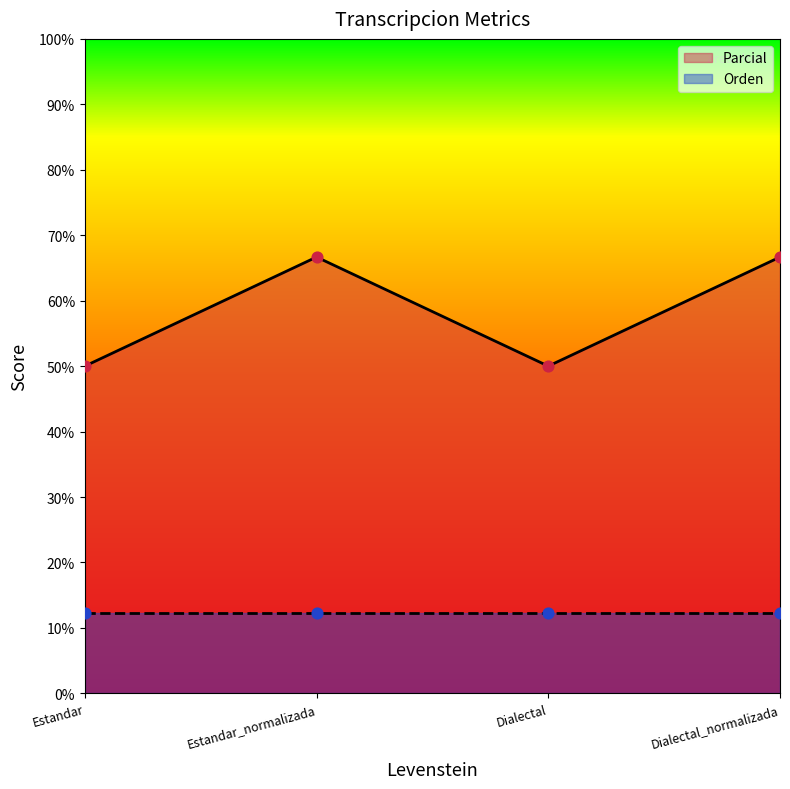

Between Estandar_normalizada and Dialectal_normalizada, which is larger?

Estandar_normalizada